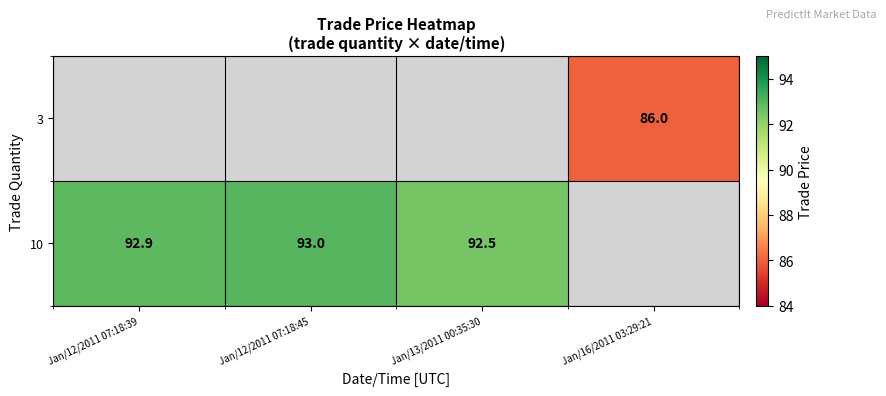

True or false: 10 has a value of 93.0 at Jan/12/2011 07:18:45.

True